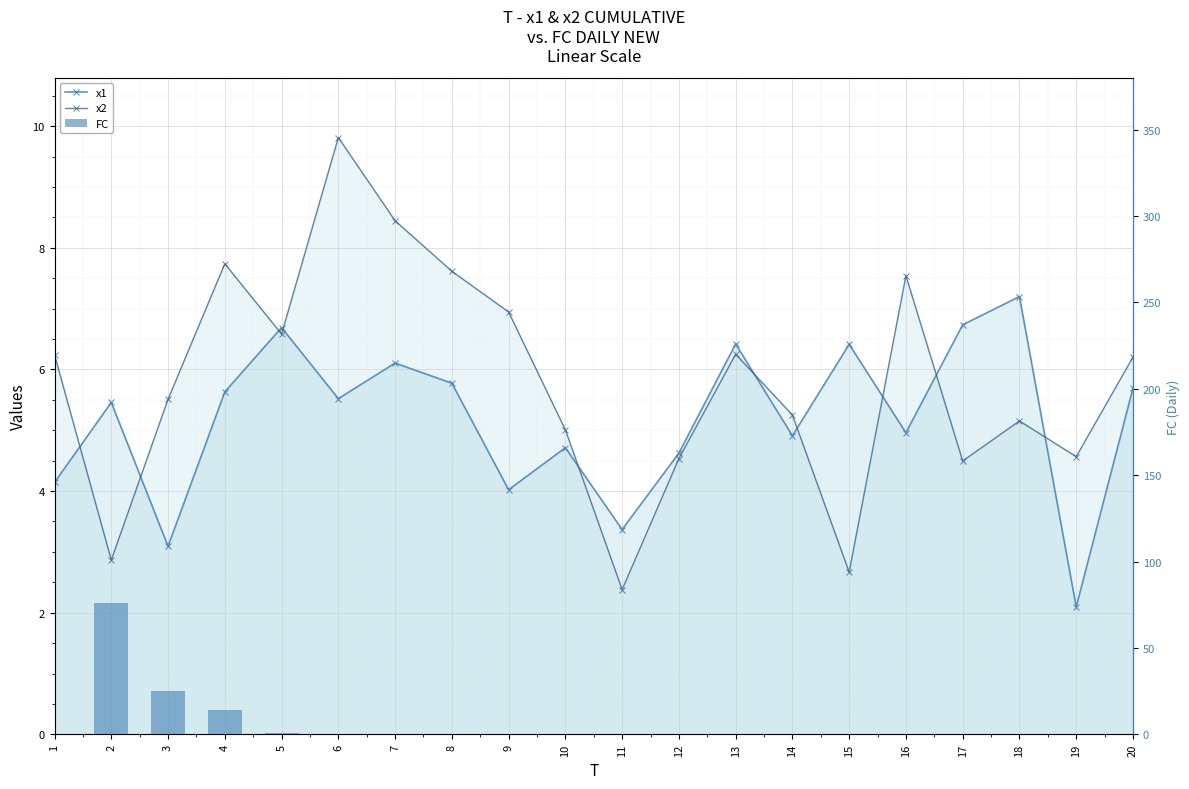

What is the greatest value displayed?

76.0